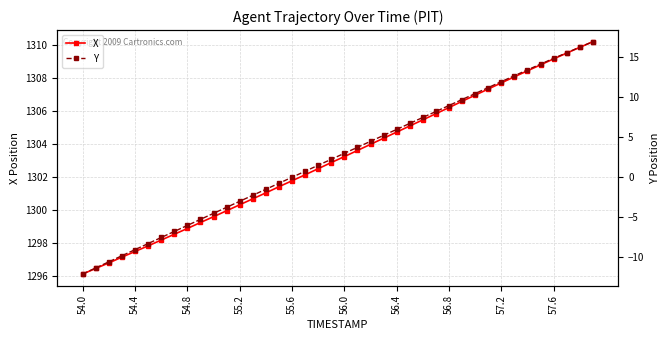

True or false: X has more than 1 points higher than both neighbors.

False